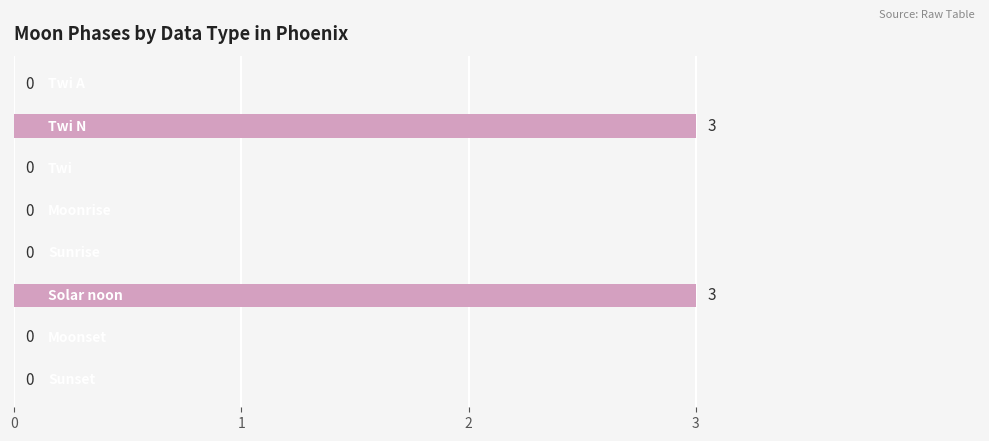

How many values are between 0 and 3?

8